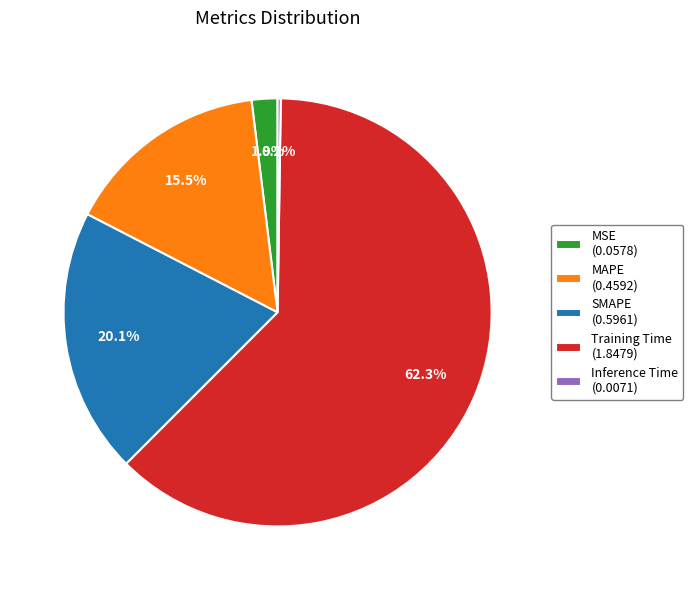

To the nearest percent, what is the difference between the largest and smallest slice percentages?

62%